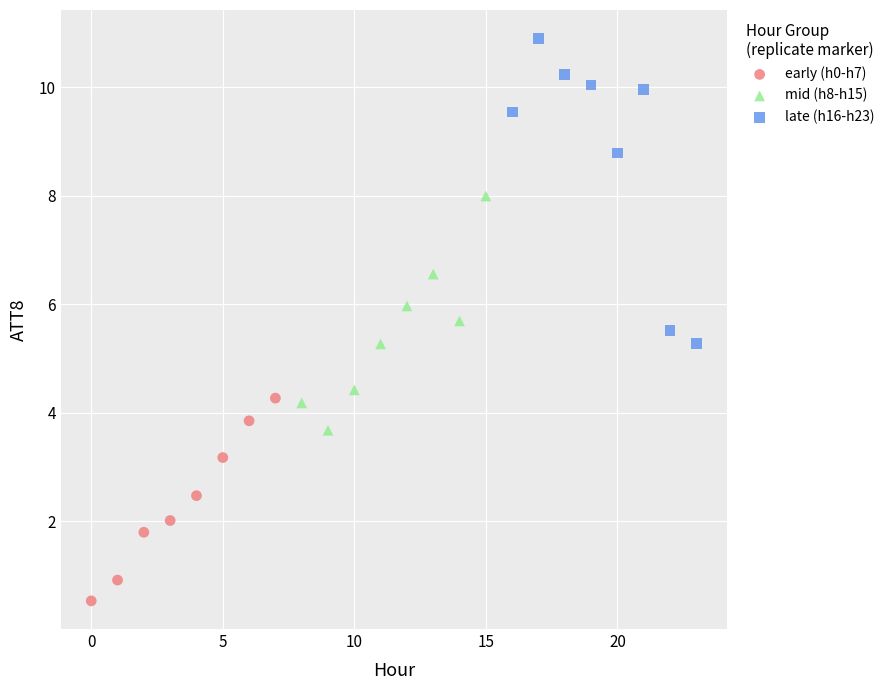

Which series contains the lowest Y value?

early (h0-h7)